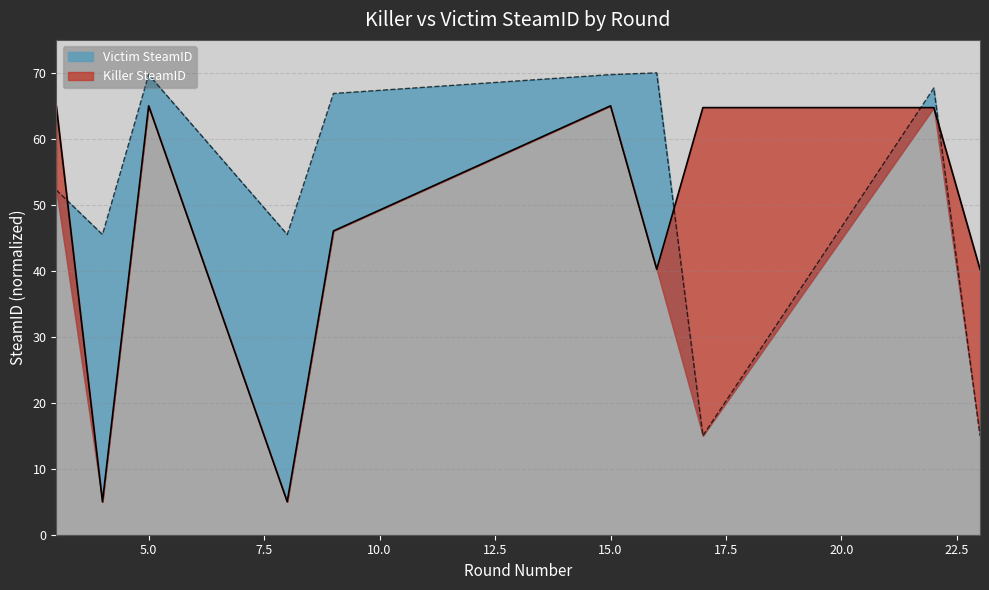

List the series in order of their peak value, lowest first.

Killer SteamID, Victim SteamID